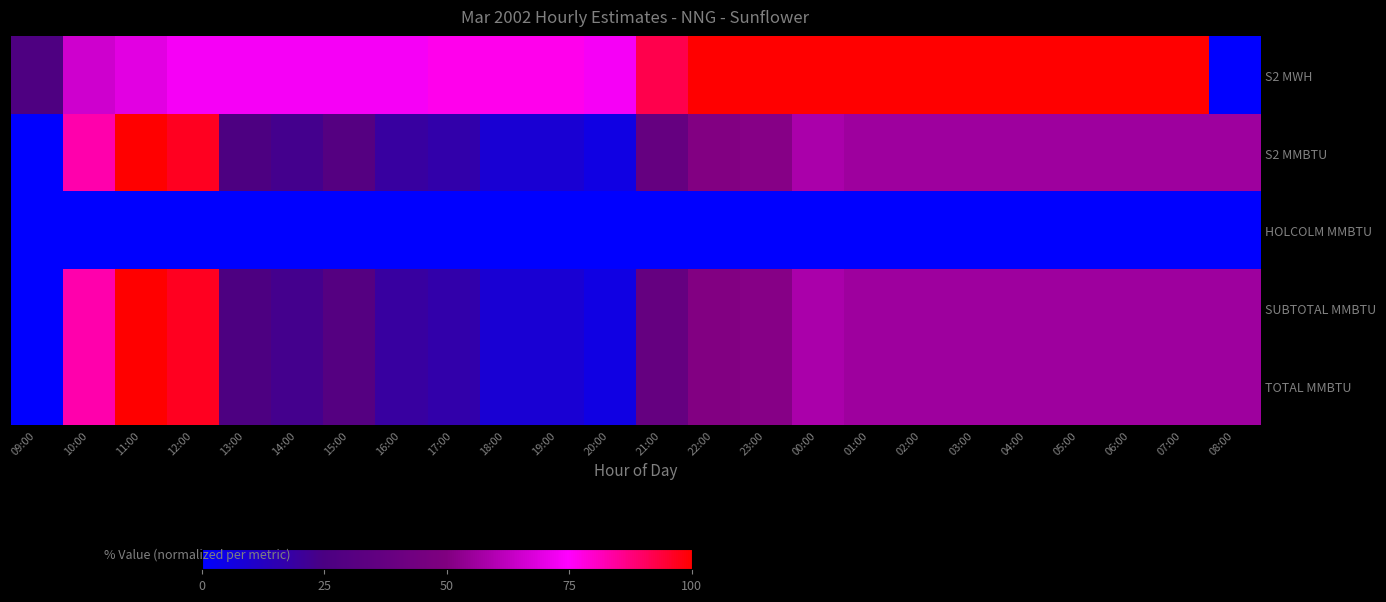

What is the difference between the highest and lowest values at 20:00?

73.1